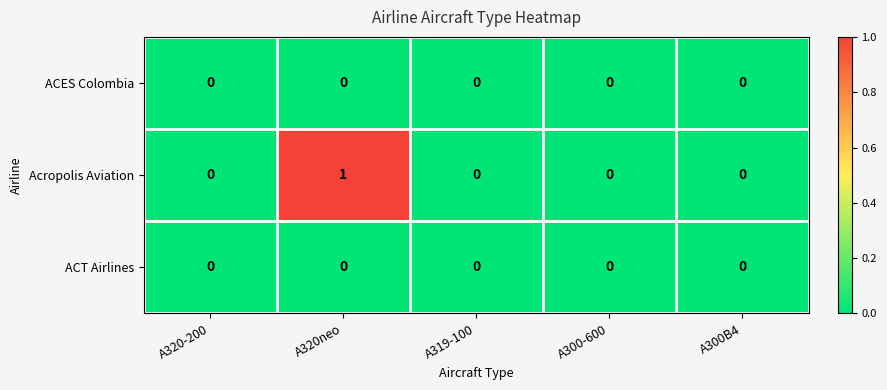

True or false: ACES Colombia has a value of 0 at A319-100.

True